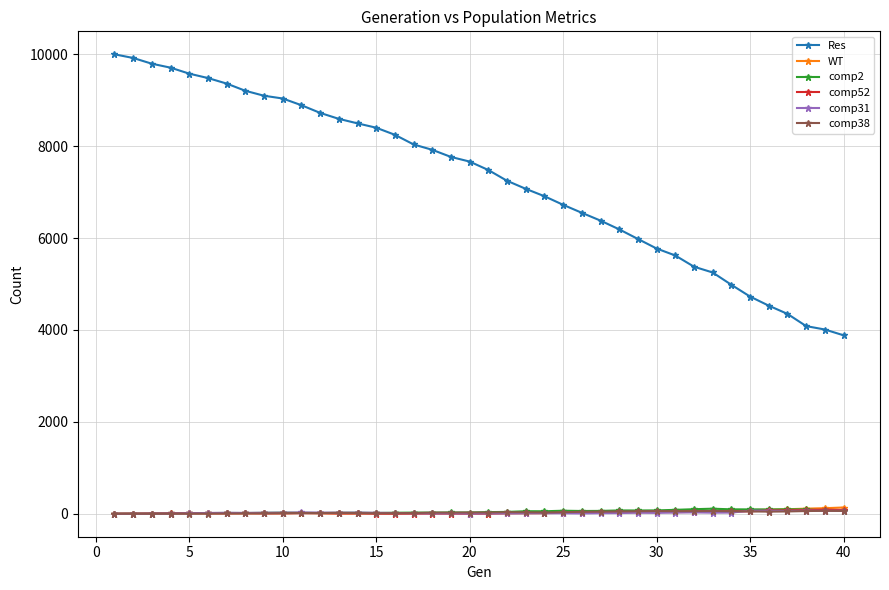

True or false: comp31 and Res cross at least once.

False